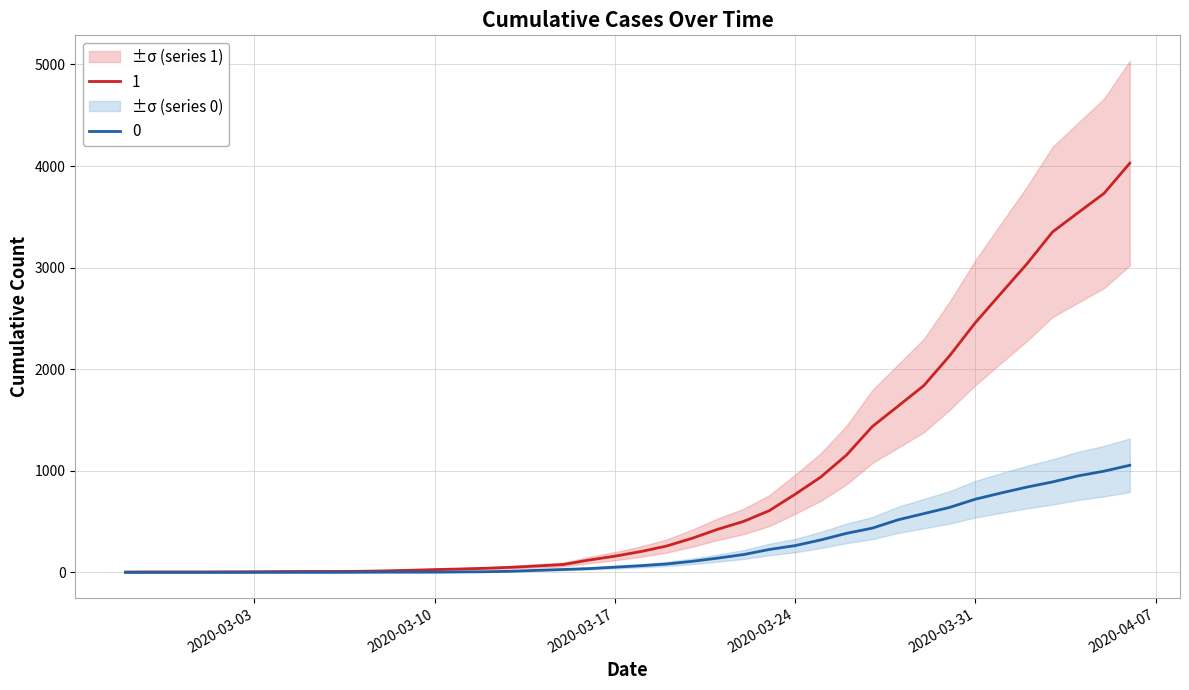

Between 2020-03-12 and 2020-03-21, which series saw the biggest shift?

1